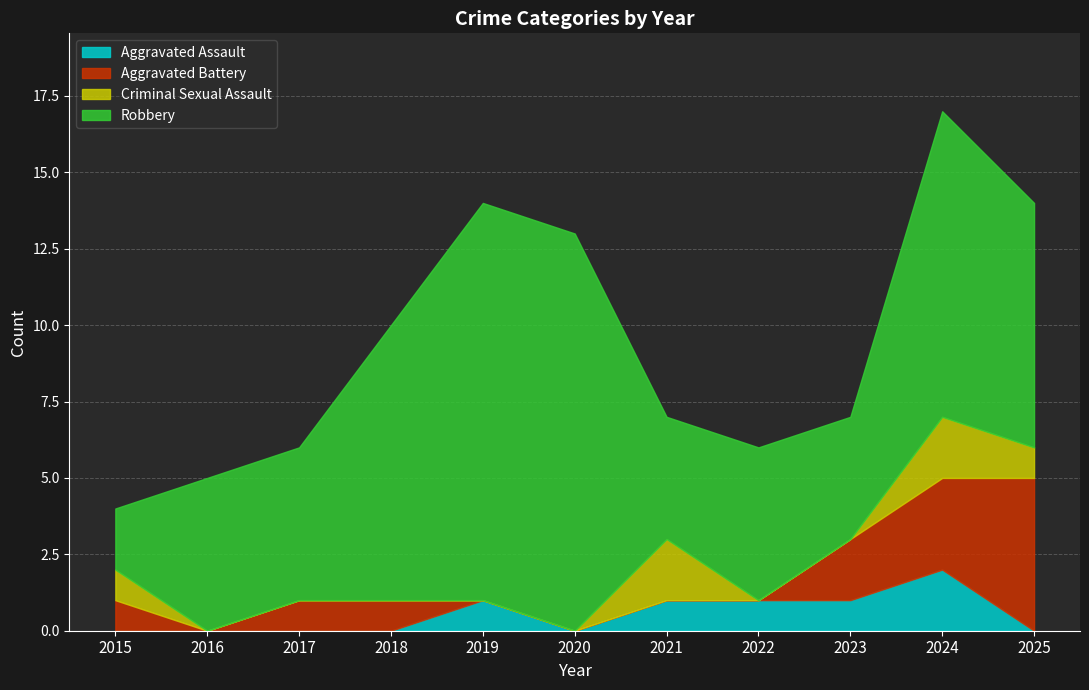

True or false: Robbery has a value of 8 at 2025.

True